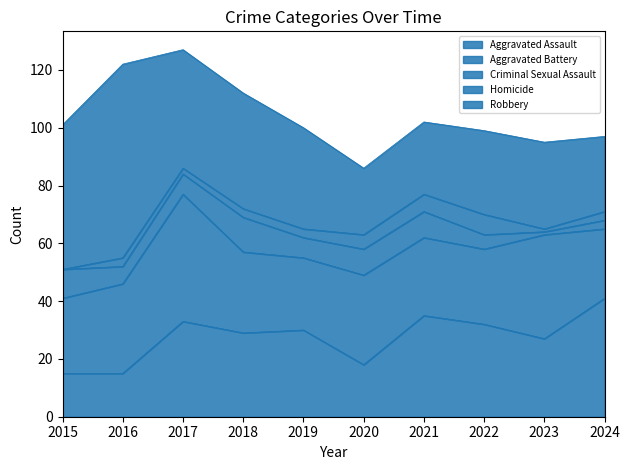

How many Homicide values are between 2 and 5?

6